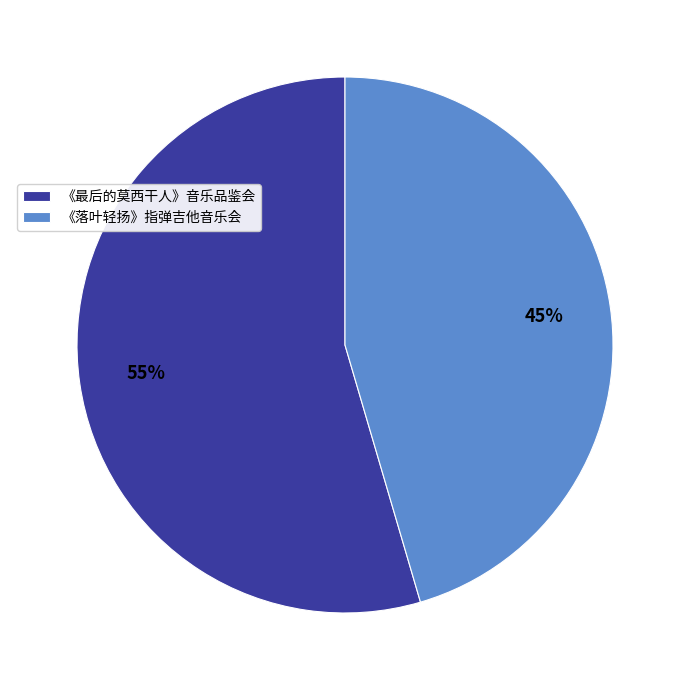

What percentage is the 《落叶轻扬》指弹吉他音乐会 slice, to the nearest percent?

45%